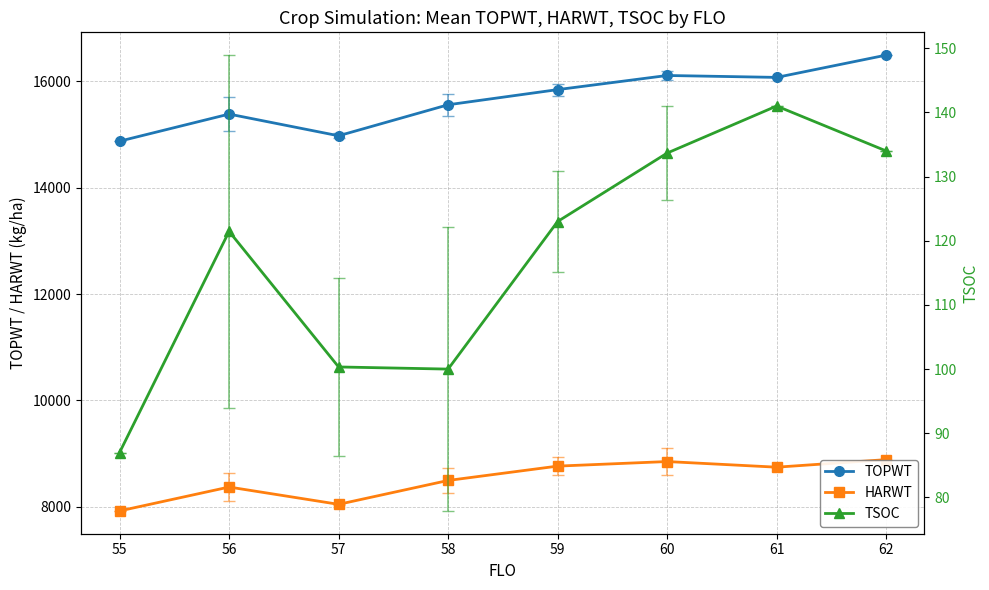

At which label does HARWT reach its minimum?

55